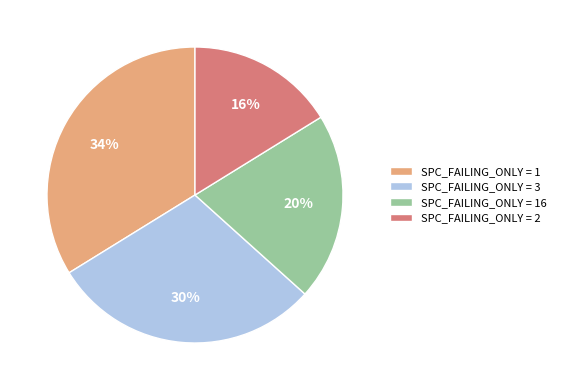

Combined, do SPC_FAILING_ONLY = 16 and SPC_FAILING_ONLY = 1 account for over 50%?

Yes